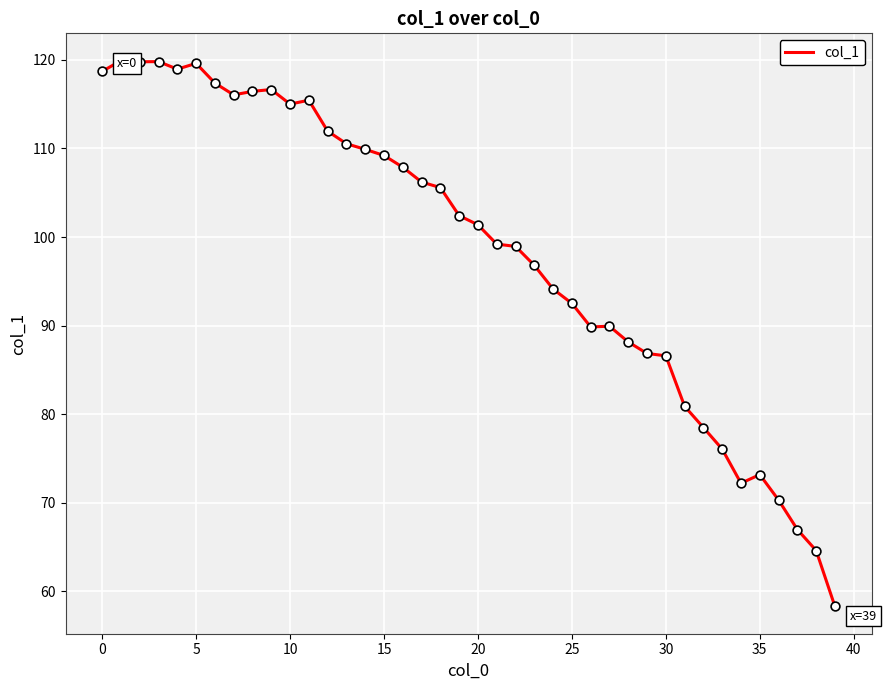

What is the maximum value shown in the chart?

119.9